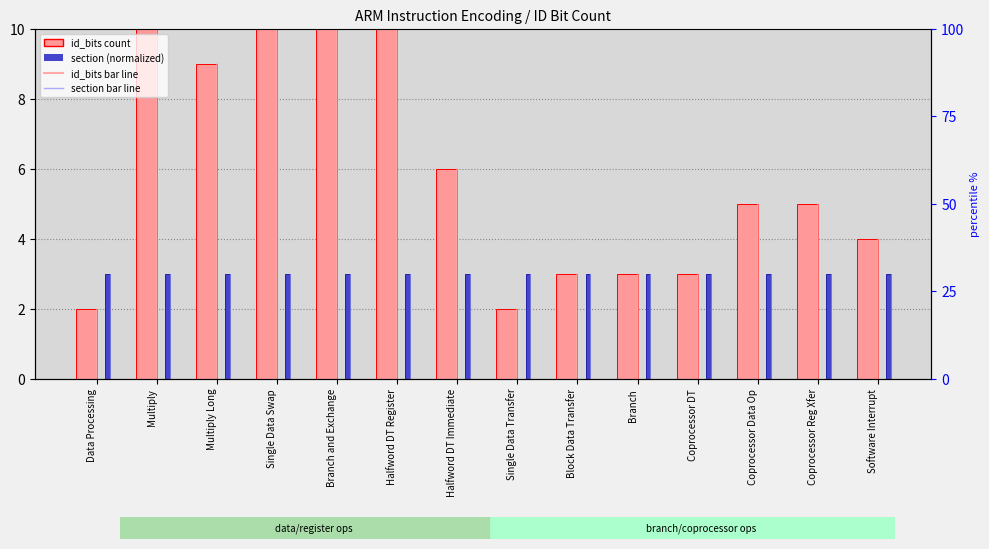

Is it true that id_bits equals 6 at Halfword DT Immediate?

True